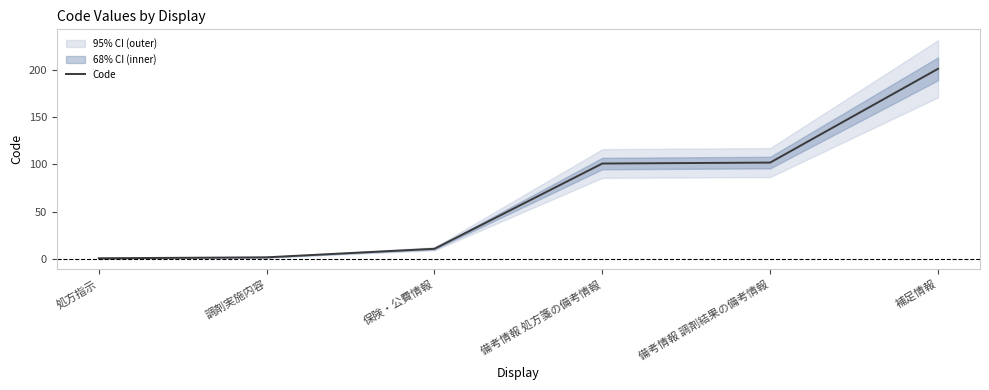

Rank the categories by value from lowest to highest.

処方指示, 調剤実施内容, 保険・公費情報, 備考情報 処方箋の備考情報, 備考情報 調剤結果の備考情報, 補足情報